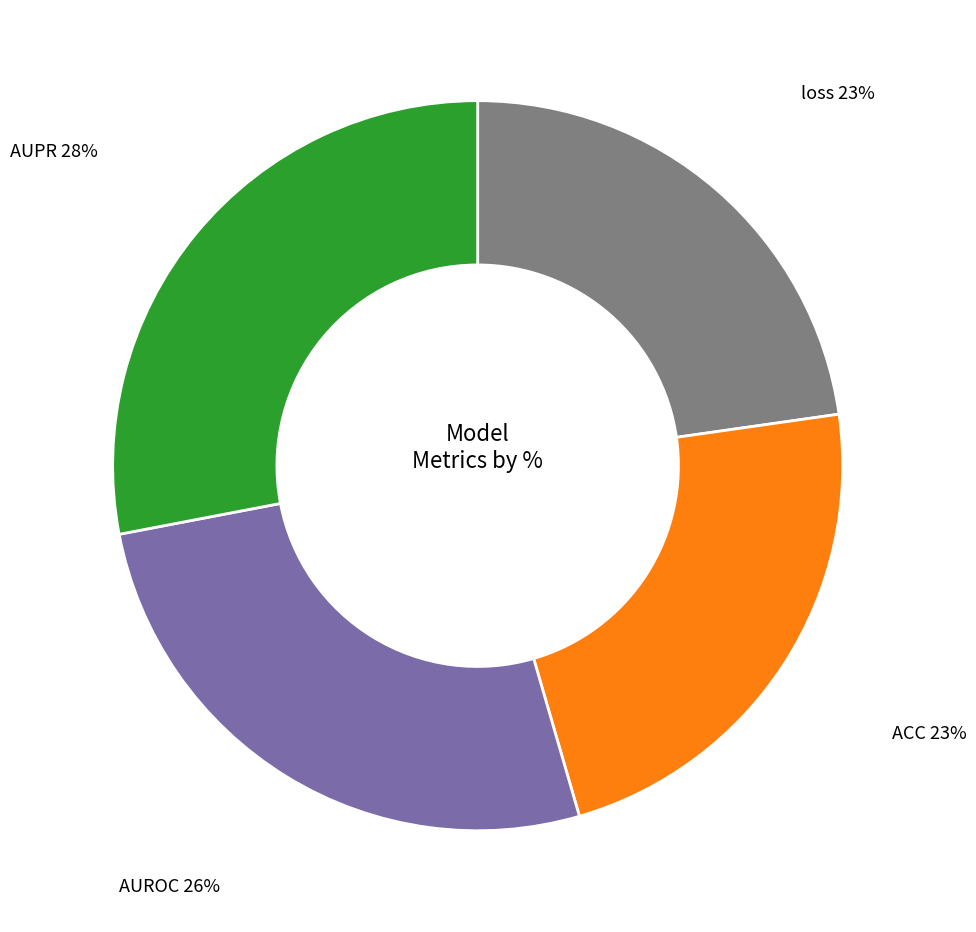

What is the largest slice in the pie chart?

AUPR